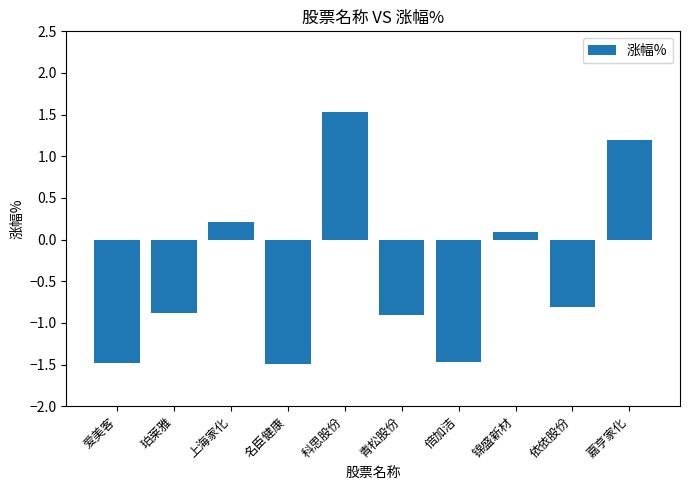

Which has a higher value, 科思股份 or 珀莱雅?

科思股份